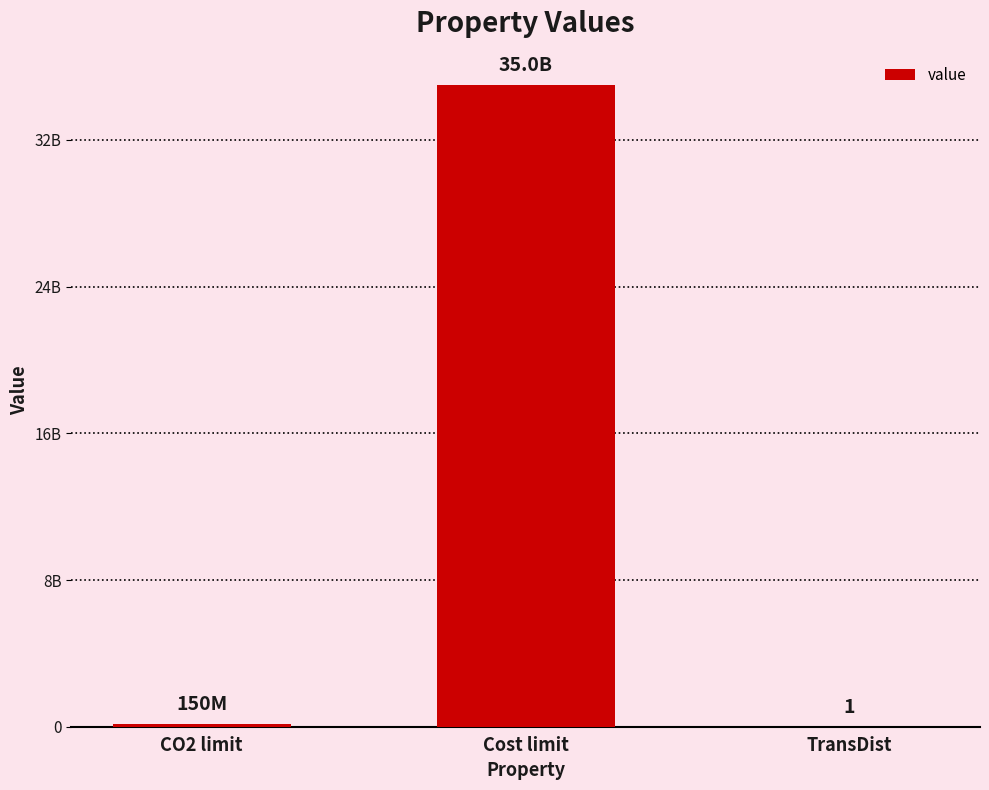

Approximately how many times larger is the value at Cost limit compared to TransDist?

35000000000.0